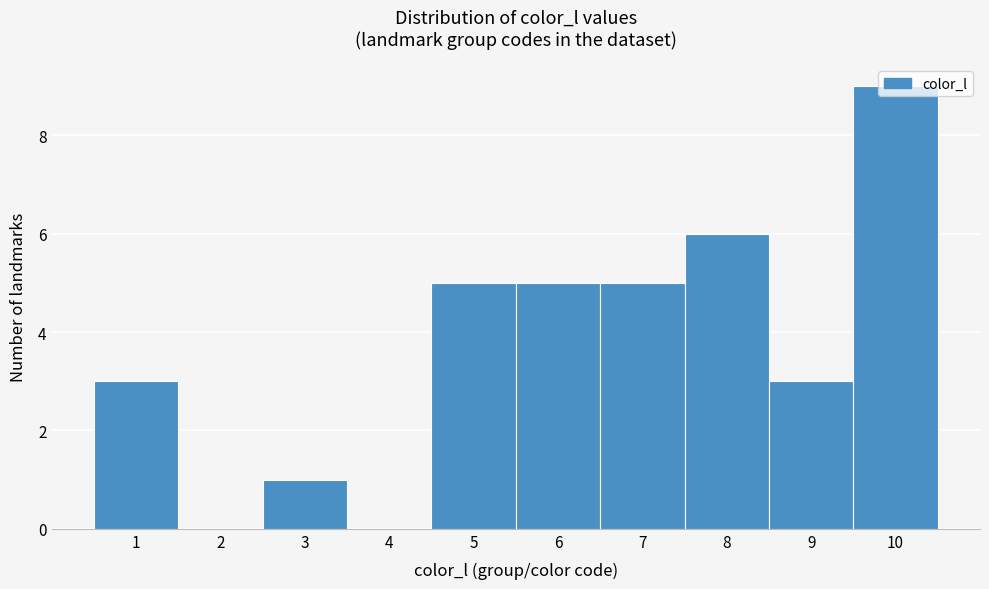

Which range on the x-axis has the tallest bar?

9.5 to 10.5